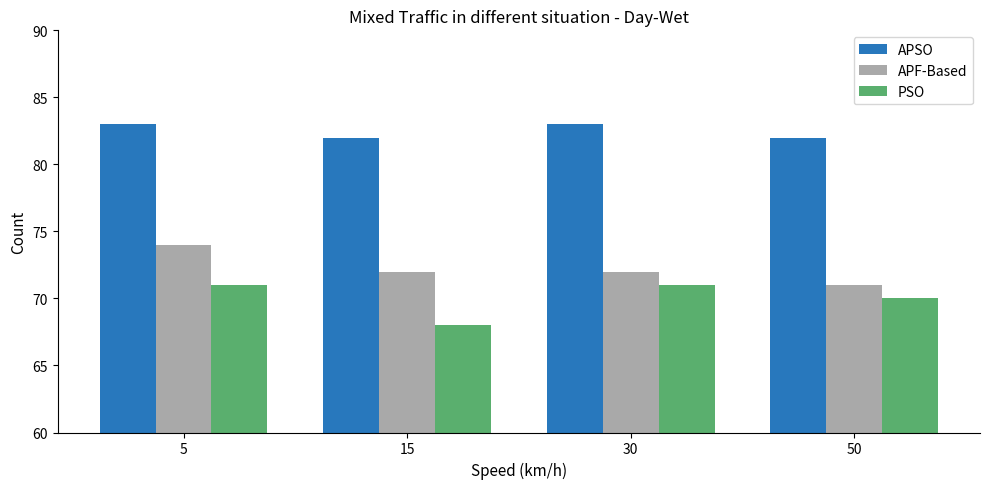

What are all the series names shown in the legend?

APSO, APF-Based, PSO